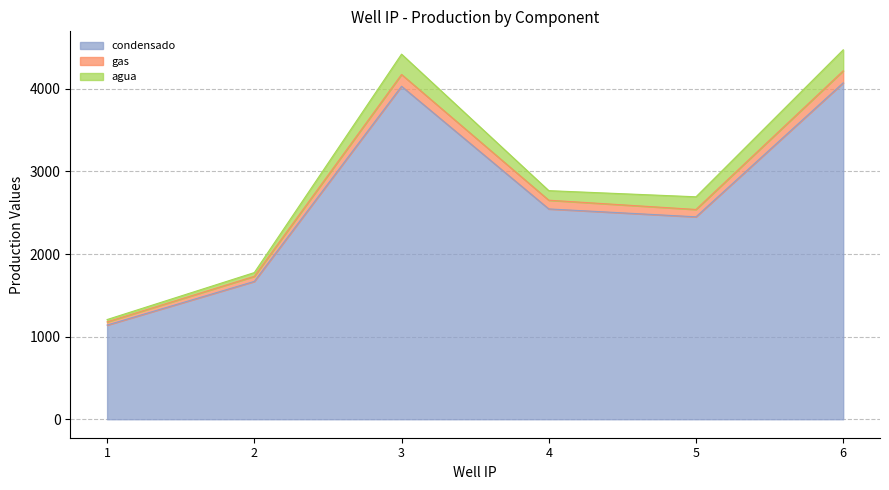

What is the approximate value of gas at 5?

2540.0